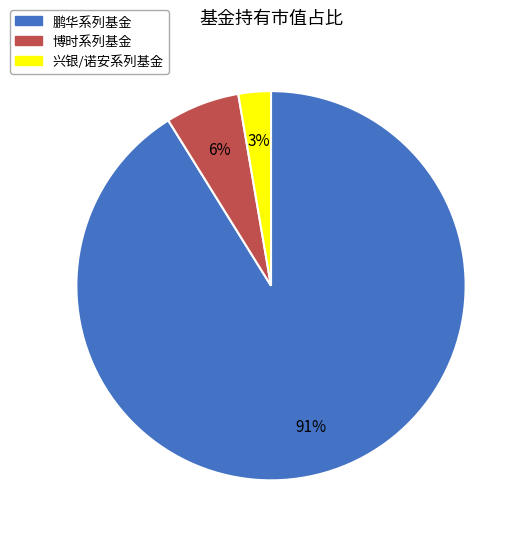

To the nearest percent, what is the average slice percentage?

33%